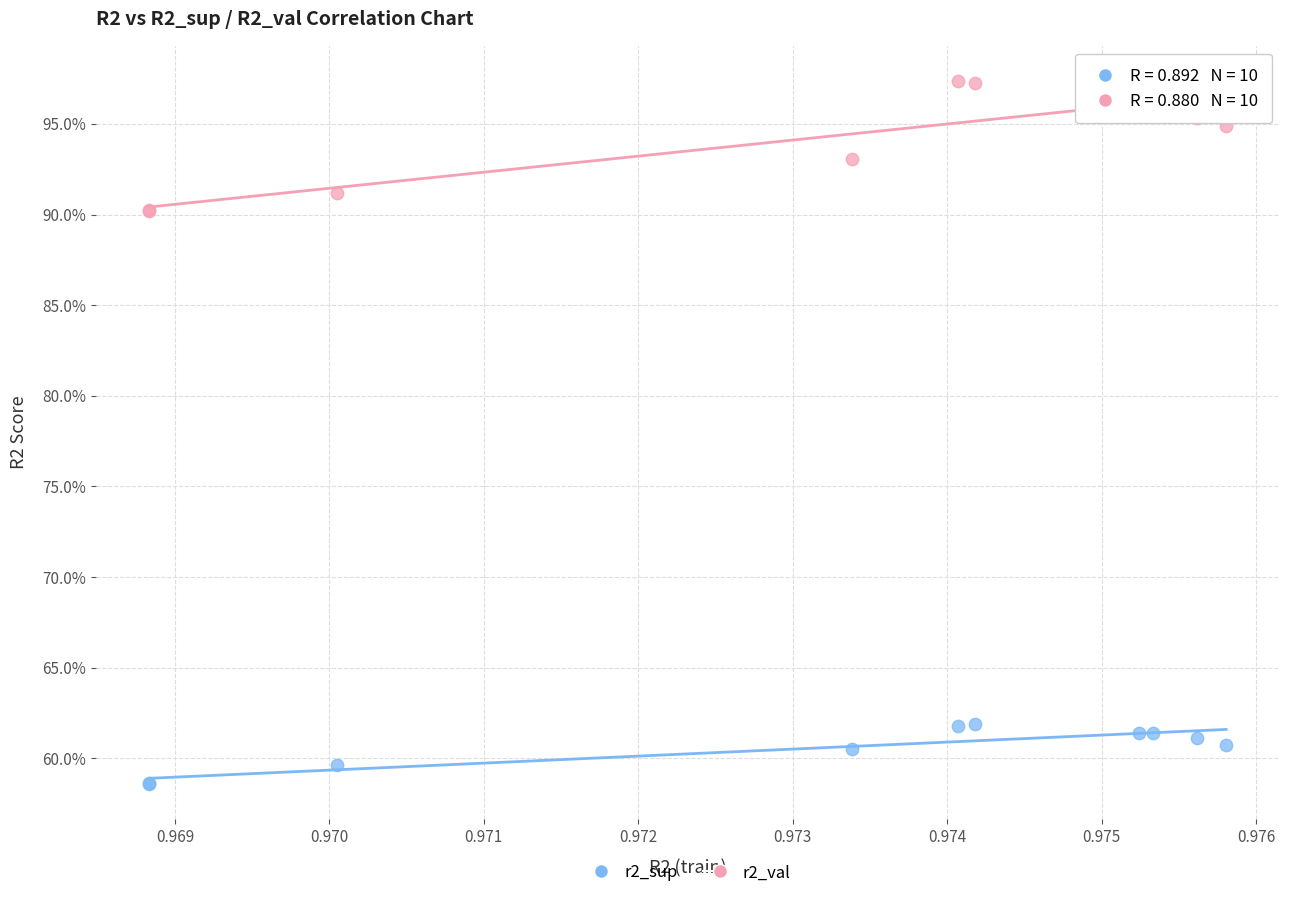

What are all the series names shown in the legend?

r2_sup, r2_val